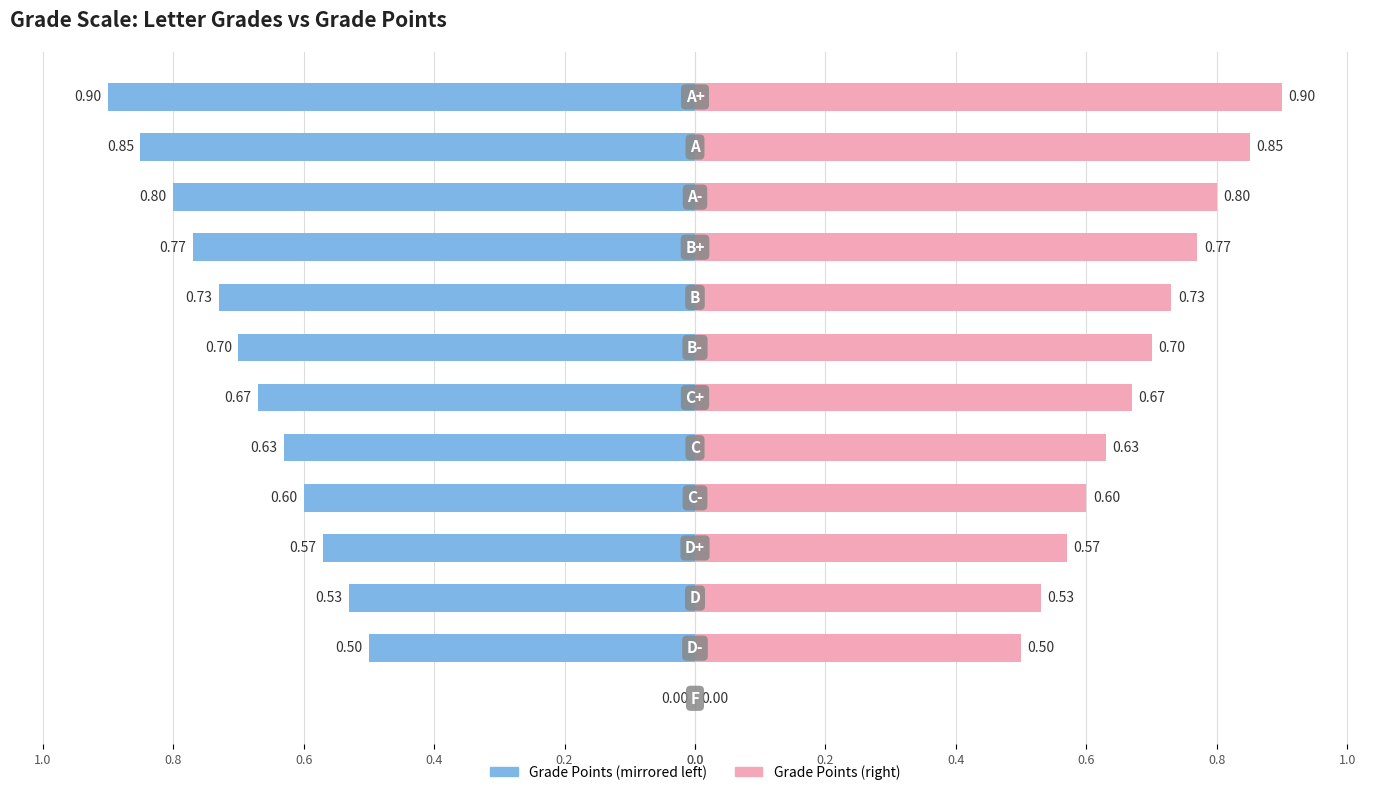

Which series changed the most between 0.0 and 0.2?

Grade Points (Left)